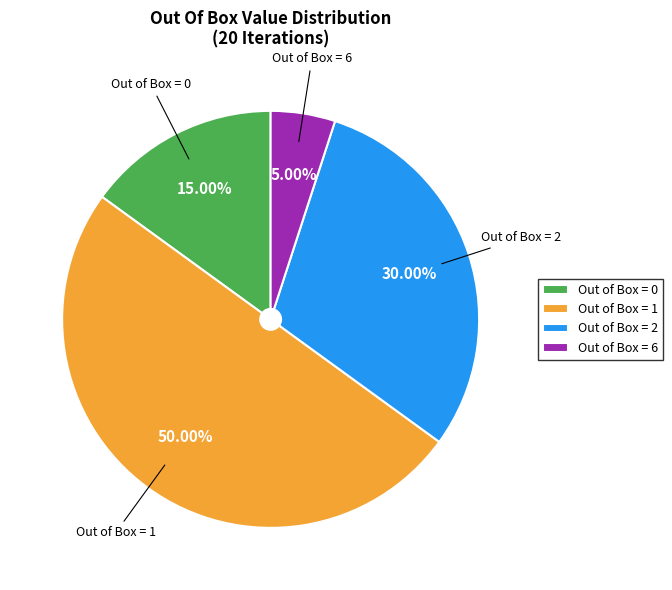

Is Out of Box = 0 the majority of the pie?

No